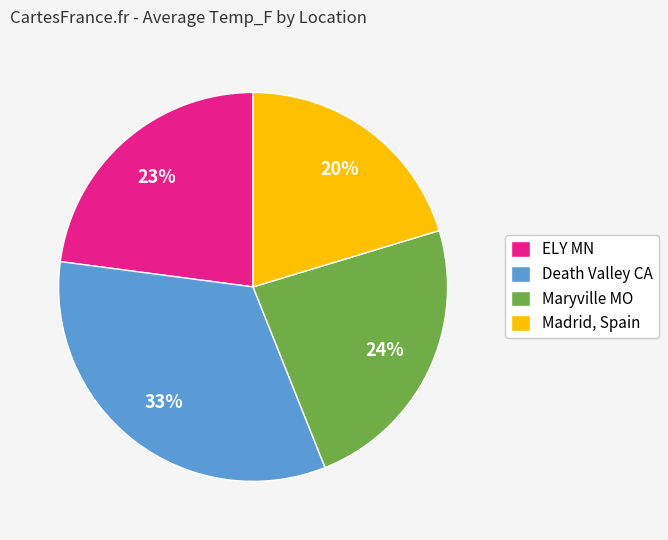

Which slice is the smallest?

Madrid, Spain